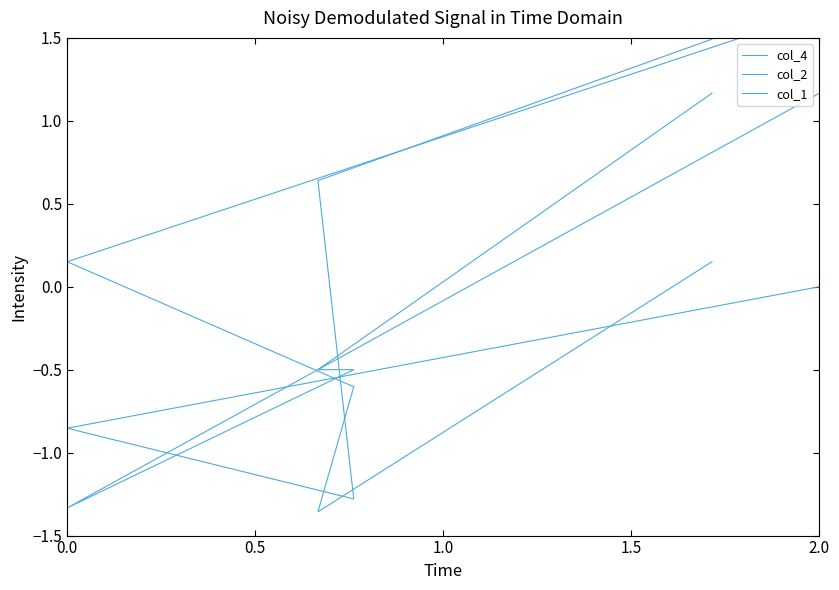

List the labels in order of col_4 value, largest first.

2.0, 1.5, 0.0, 0.5, 1.0